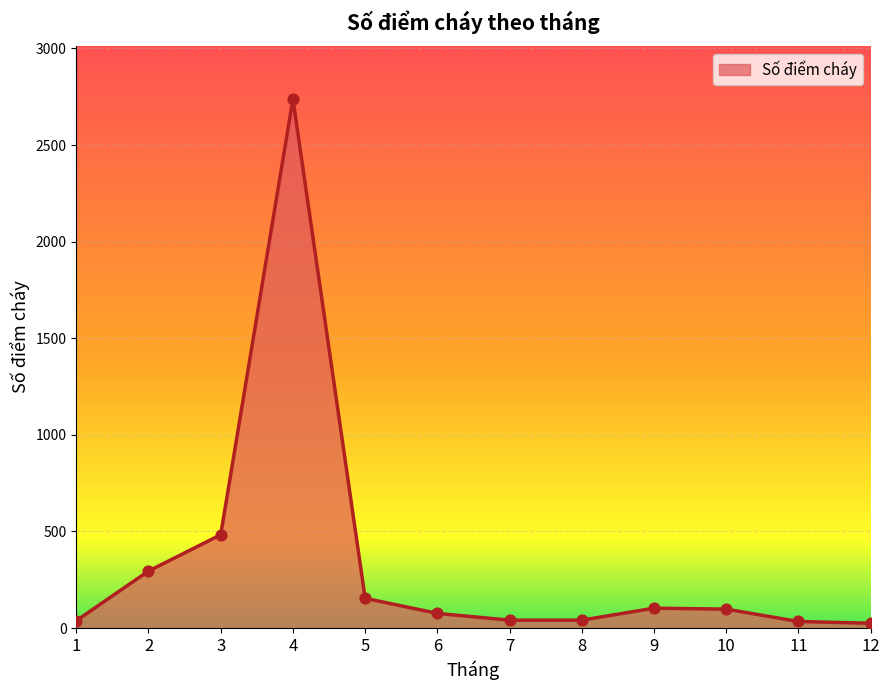

What is the change in value from 2 to 9?

-192